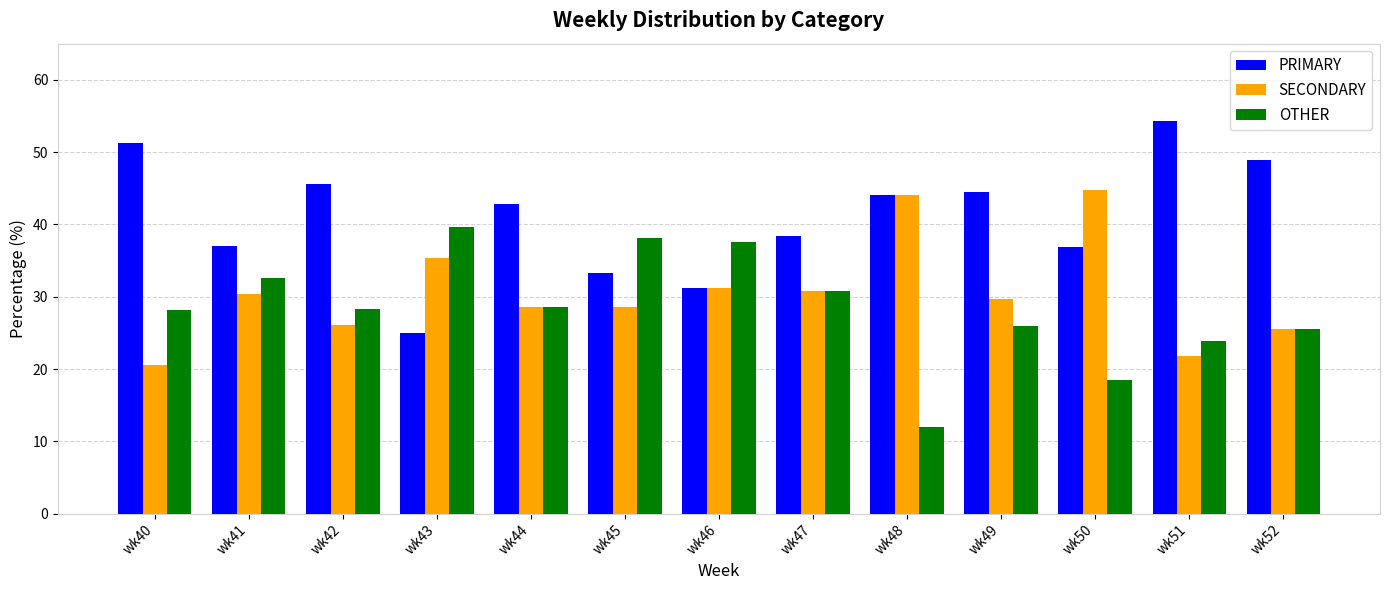

What is the difference between the highest and lowest values at wk45?

9.5